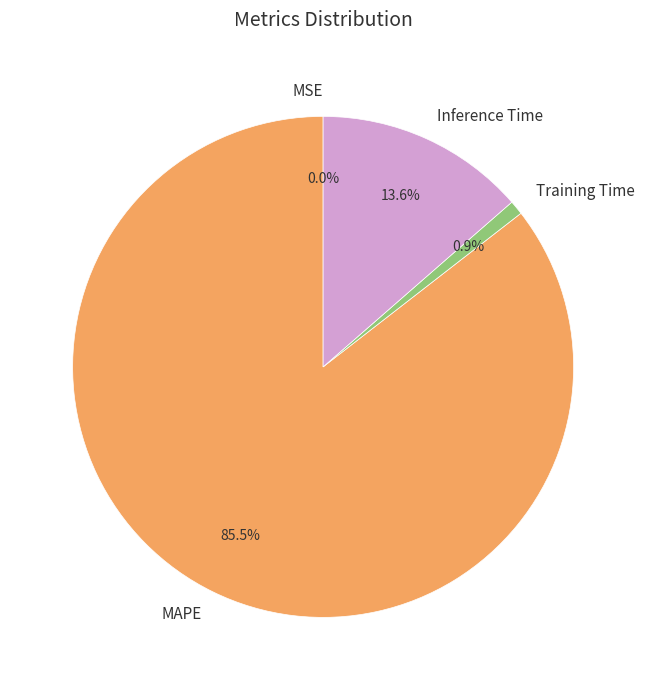

How many segments does this pie chart have?

4